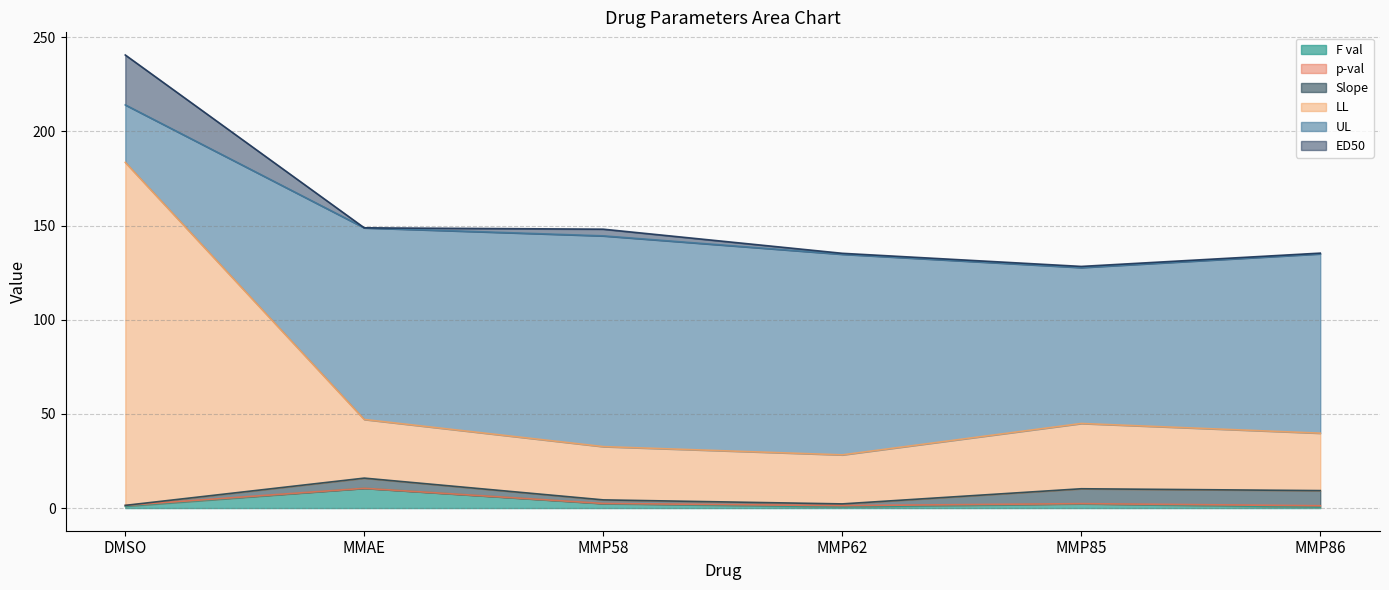

What is the label of the 2nd point from the right?

MMP85